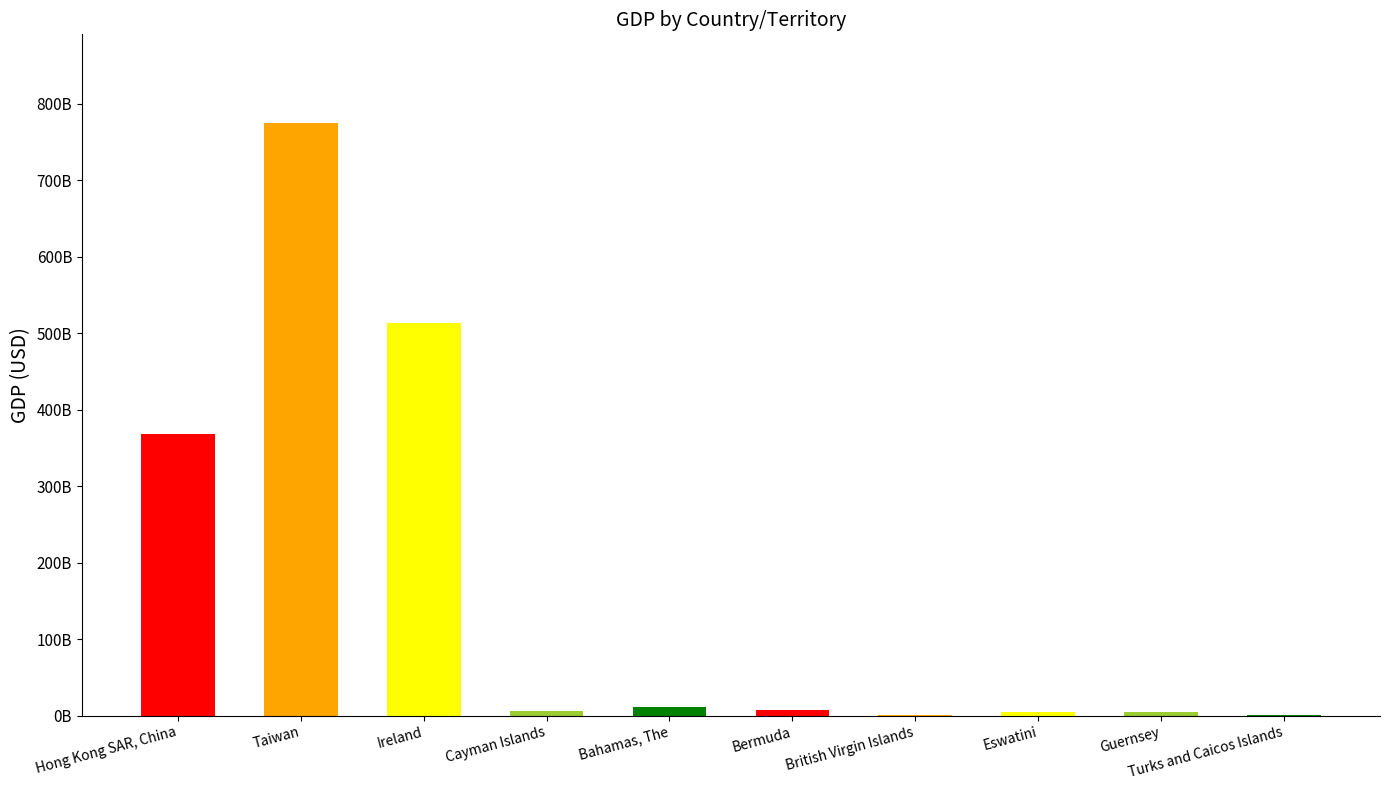

How many data points are above 7127200000?

4